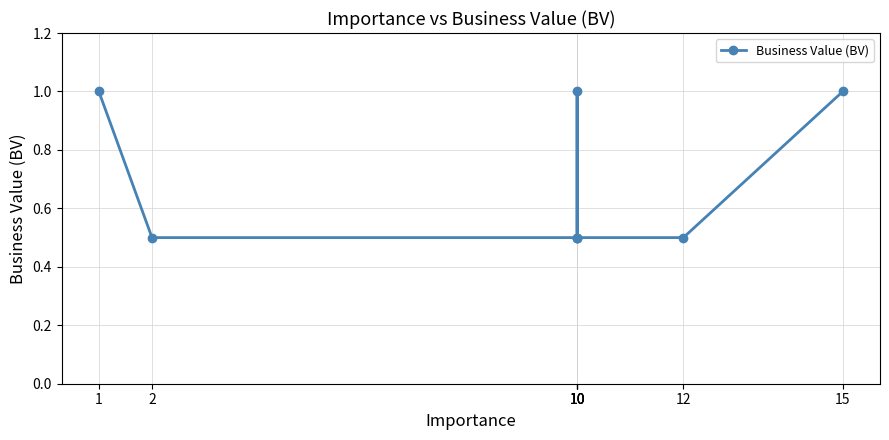

Reading left to right, what are all the values shown in this chart?

1.0	0.5	0.5	1.0	0.5	0.5	0.5	1.0